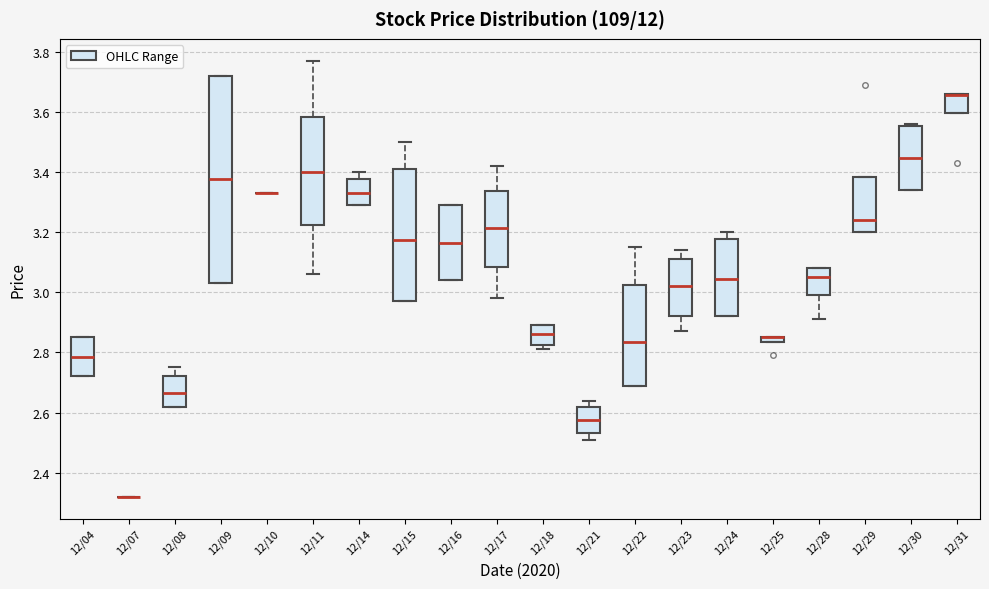

Where does the upper whisker of the box for 12/15 end on the y-axis? The values are not printed on the chart, so give them approximately, as read against the axis.

3.50